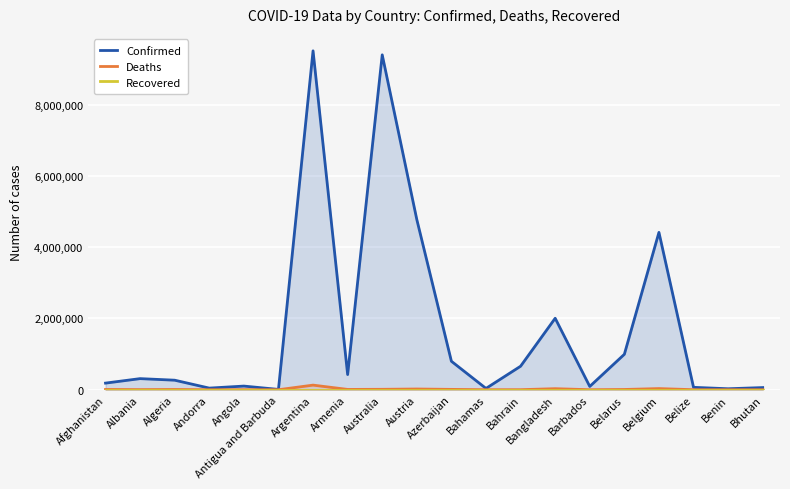

What is the total value across all series at Argentina?

9636840